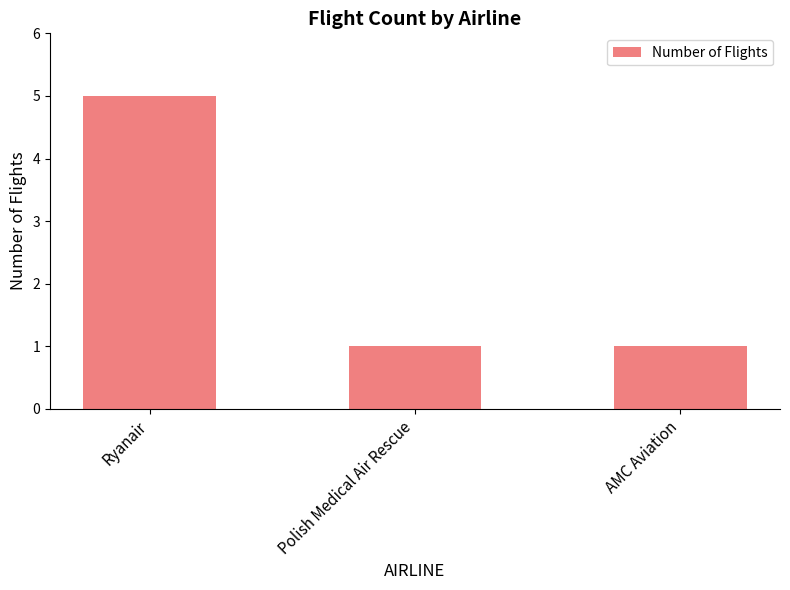

What is the average value?

2